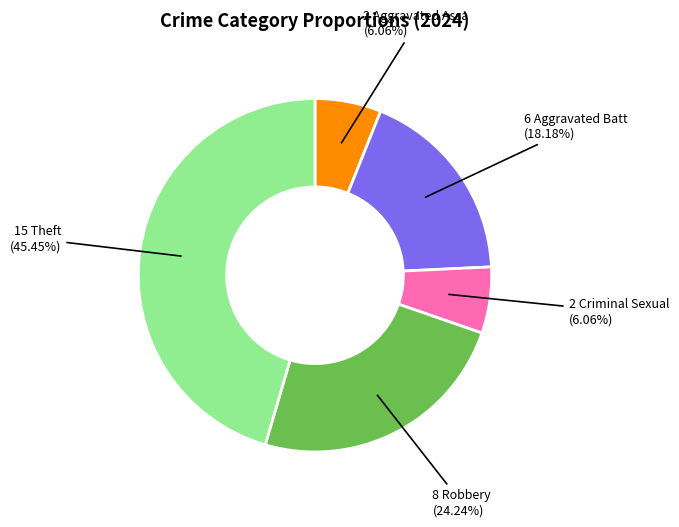

Is there a majority slice in this chart?

No